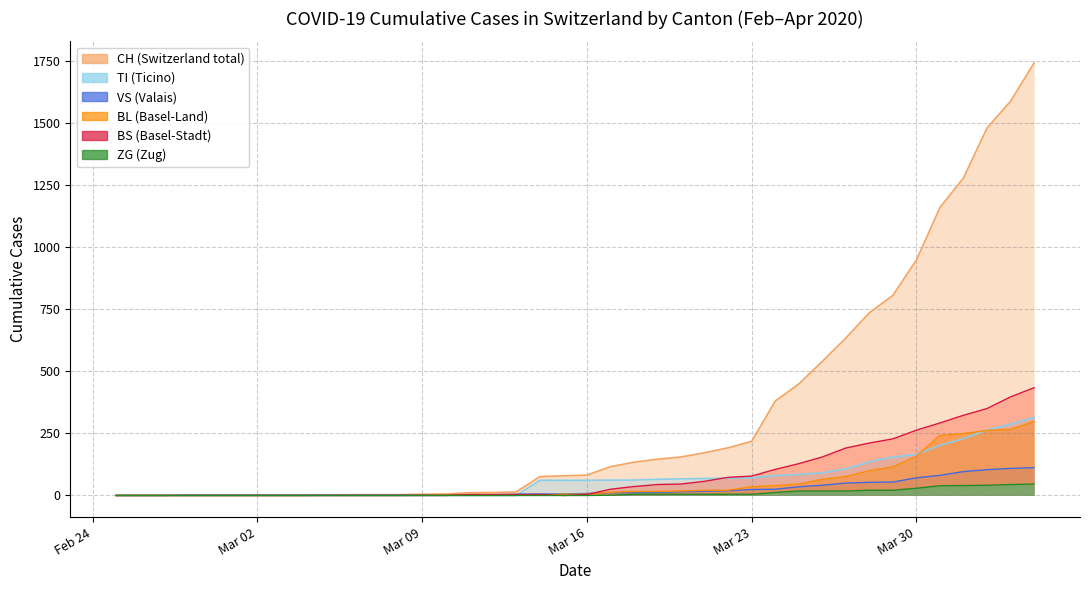

True or false: TI and BL cross at least once.

True